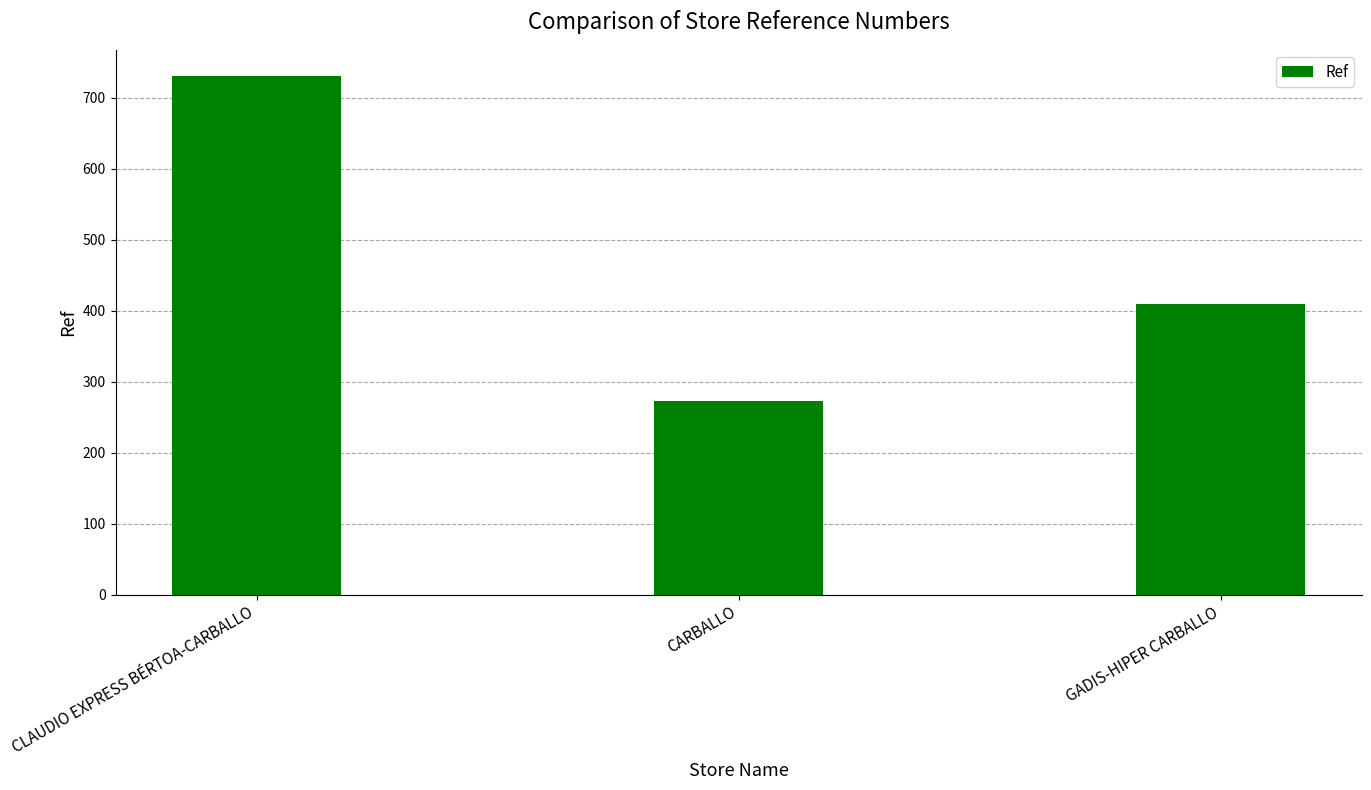

Which category has the lowest value across all series?

CARBALLO